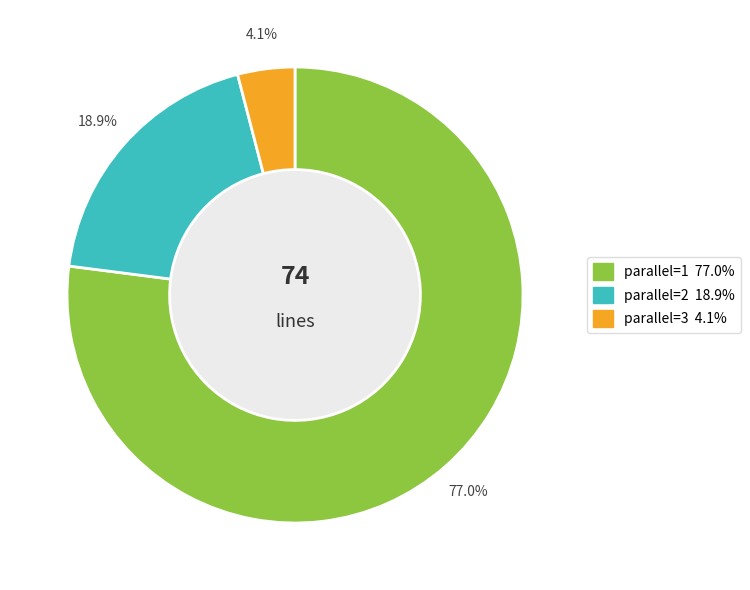

To the nearest percent, what is the difference between the 3 and 1 slice percentages?

73%